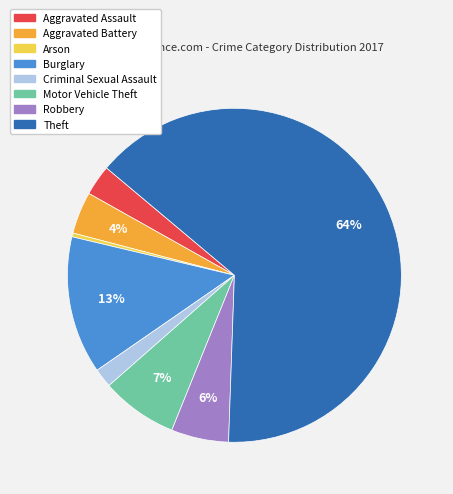

Does Criminal Sexual Assault account for over 50% of the chart?

No